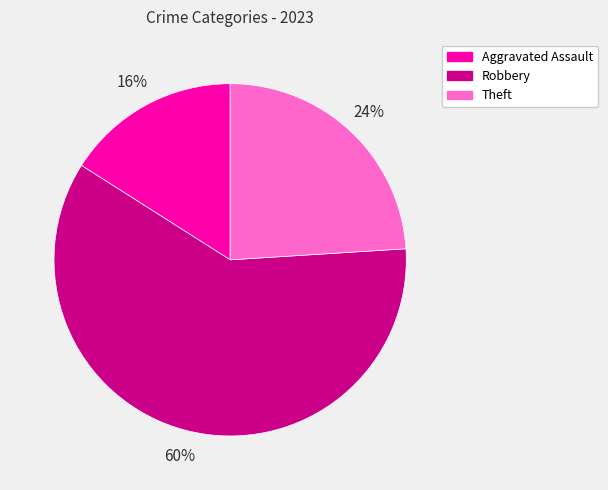

To the nearest percent, what portion does Theft represent?

24%